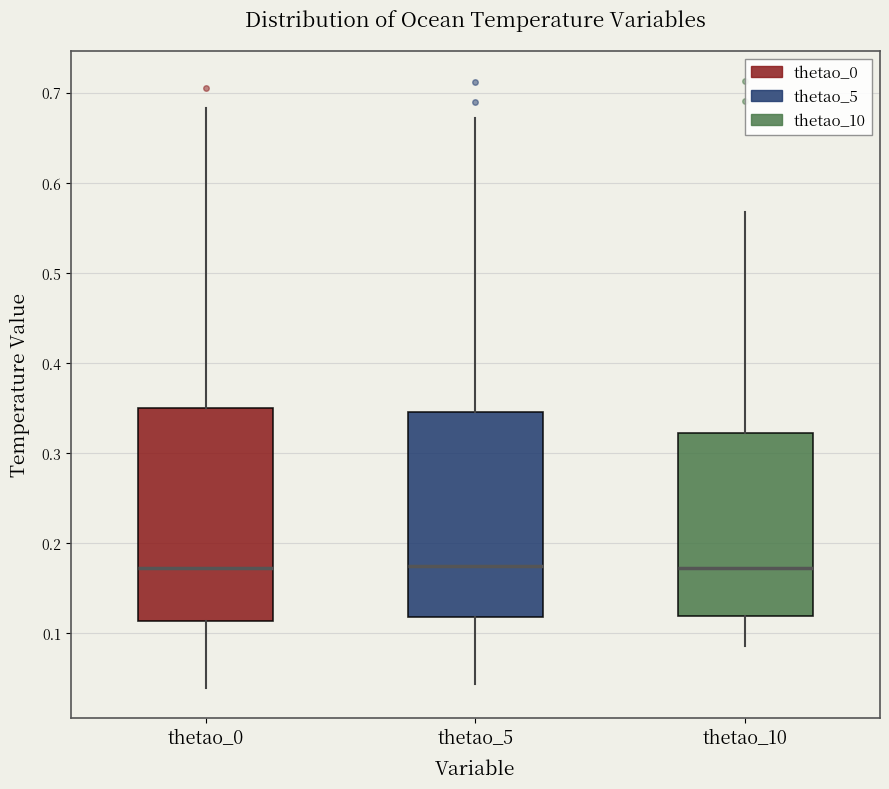

Reading left to right, read every box against the y-axis: the position of its median line, the range the box covers, and the ends of its whiskers. The values are not printed on the chart, so give them approximately, as read against the axis.

thetao_0: median 0.17, box 0.11 to 0.35, whiskers 0.04 to 0.68
thetao_5: median 0.17, box 0.12 to 0.35, whiskers 0.04 to 0.67
thetao_10: median 0.17, box 0.12 to 0.32, whiskers 0.08 to 0.57